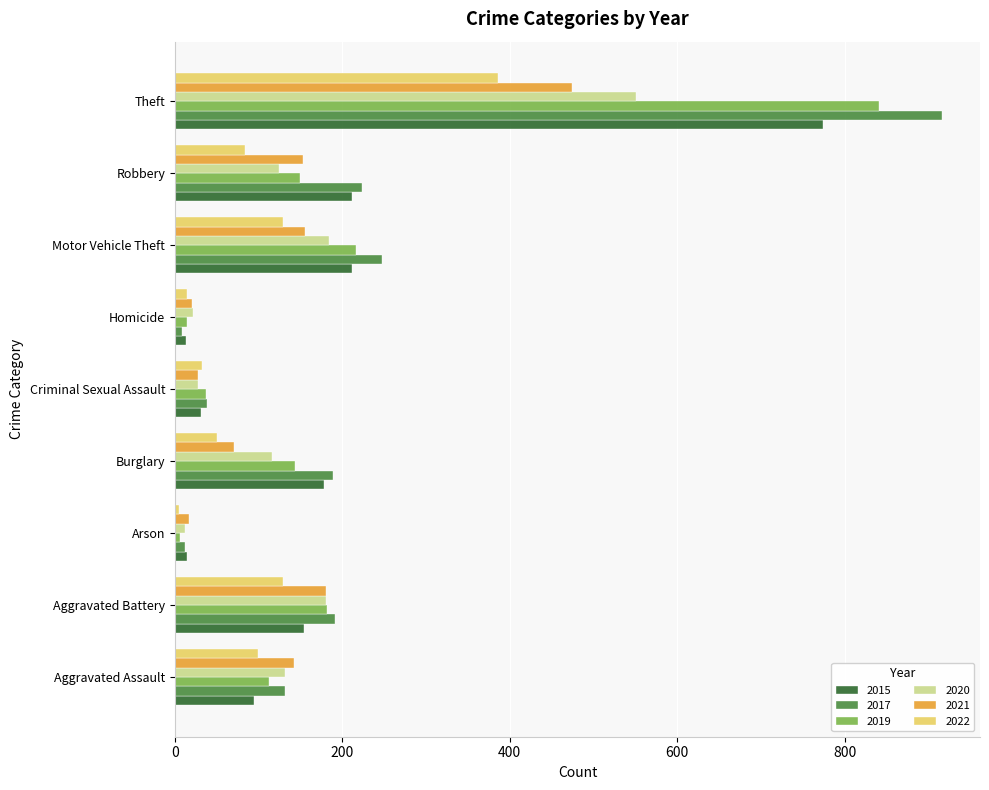

What value does the 2020 series have at Homicide?

22